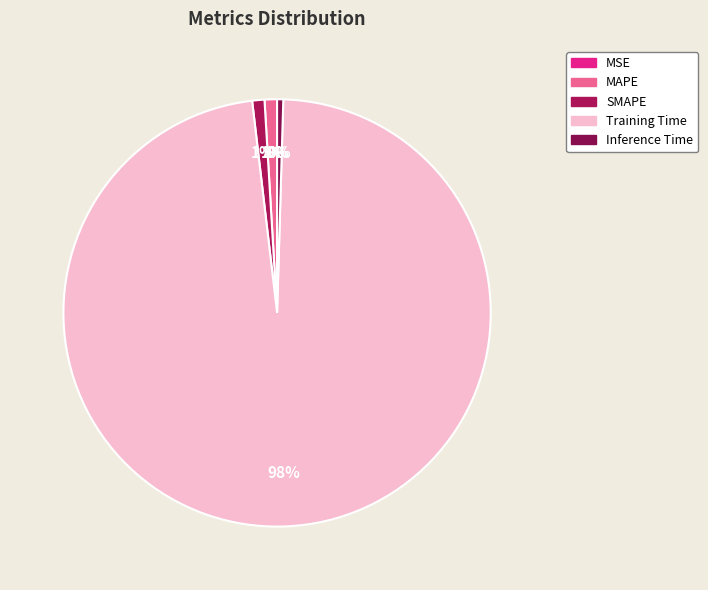

To the nearest percent, what is the difference between the Training Time and MAPE slice percentages?

97%